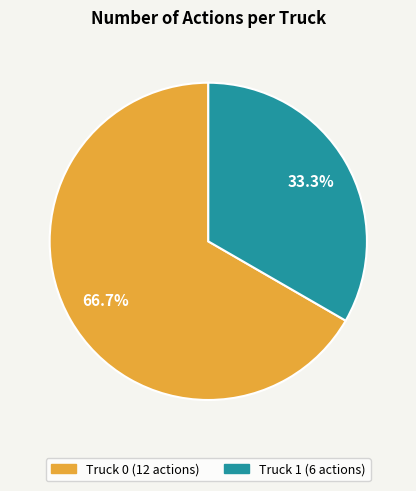

How many segments does this pie chart have?

2